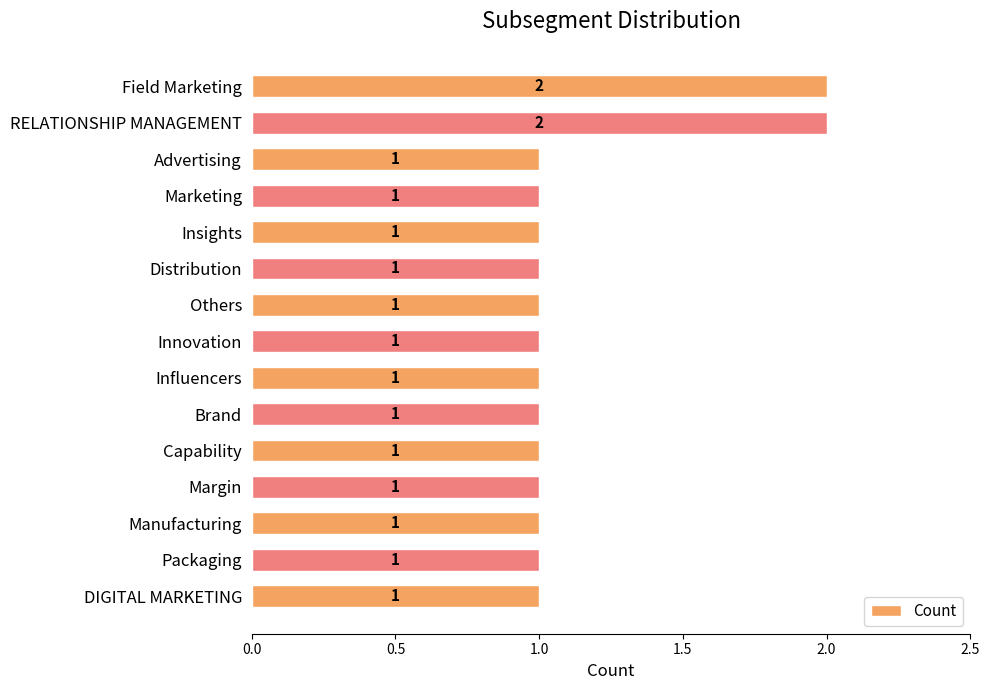

Count the values in the range 1 to 2.

15